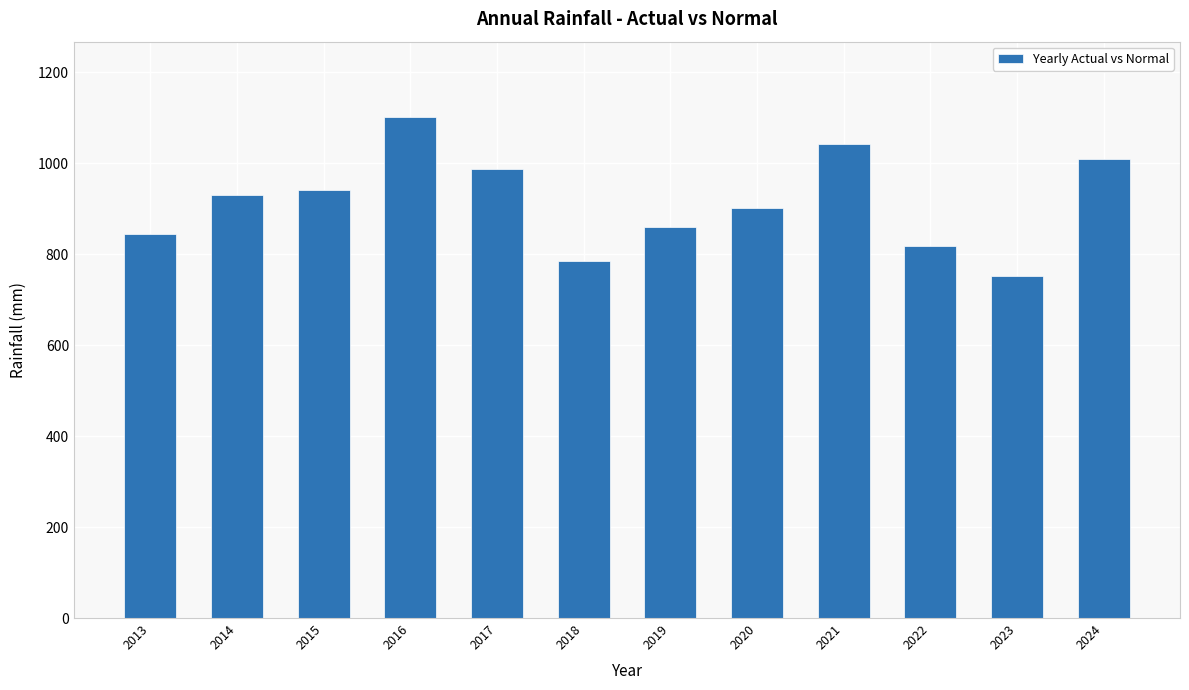

Does the chart contain stacked bars?

No